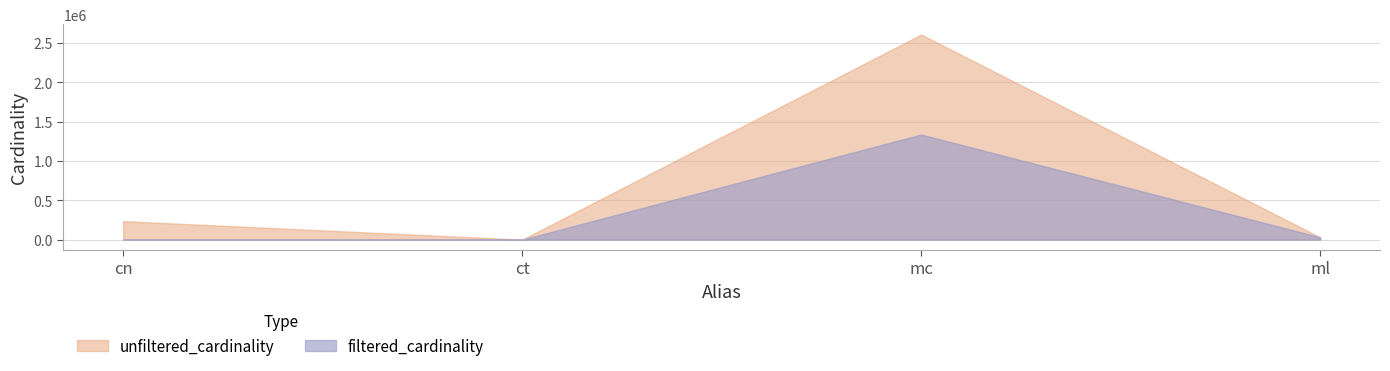

Is it true that filtered_cardinality equals 1337140 at mc?

True